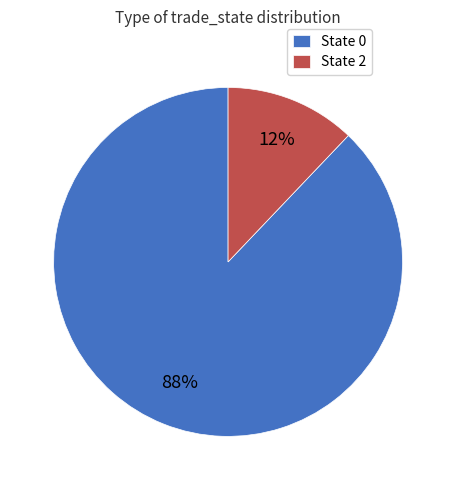

The State 0 slice represents 78% of the pie. True or false?

False